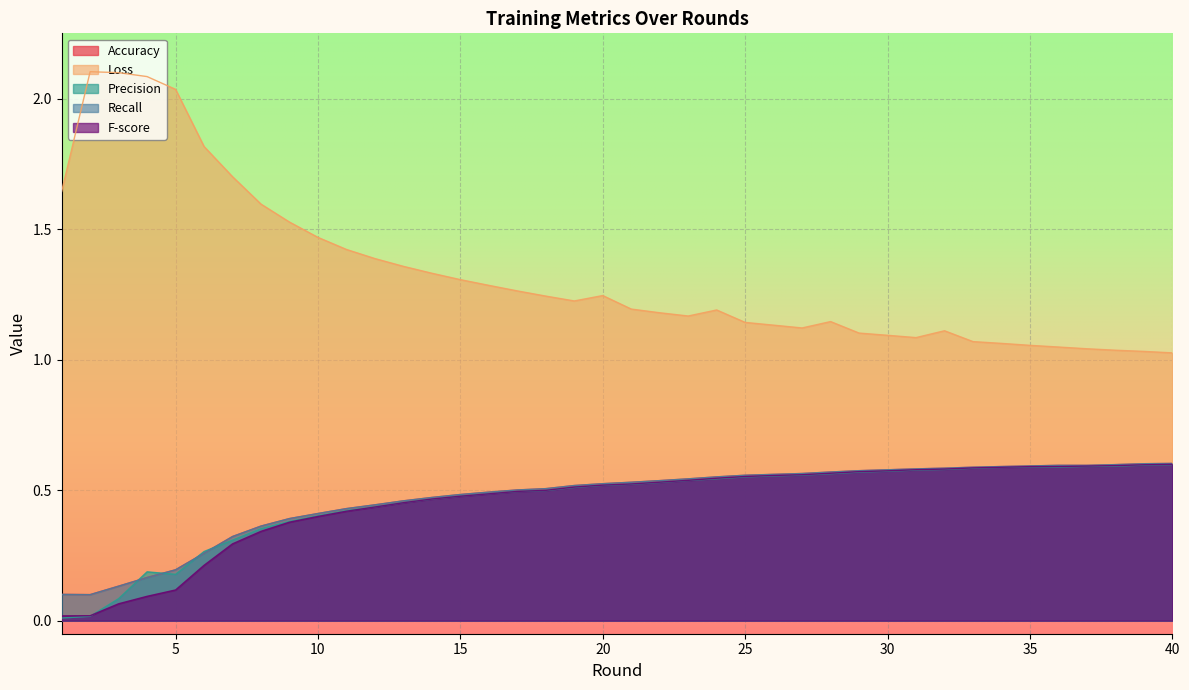

Is it true that Recall equals 0.6 at 34?

True